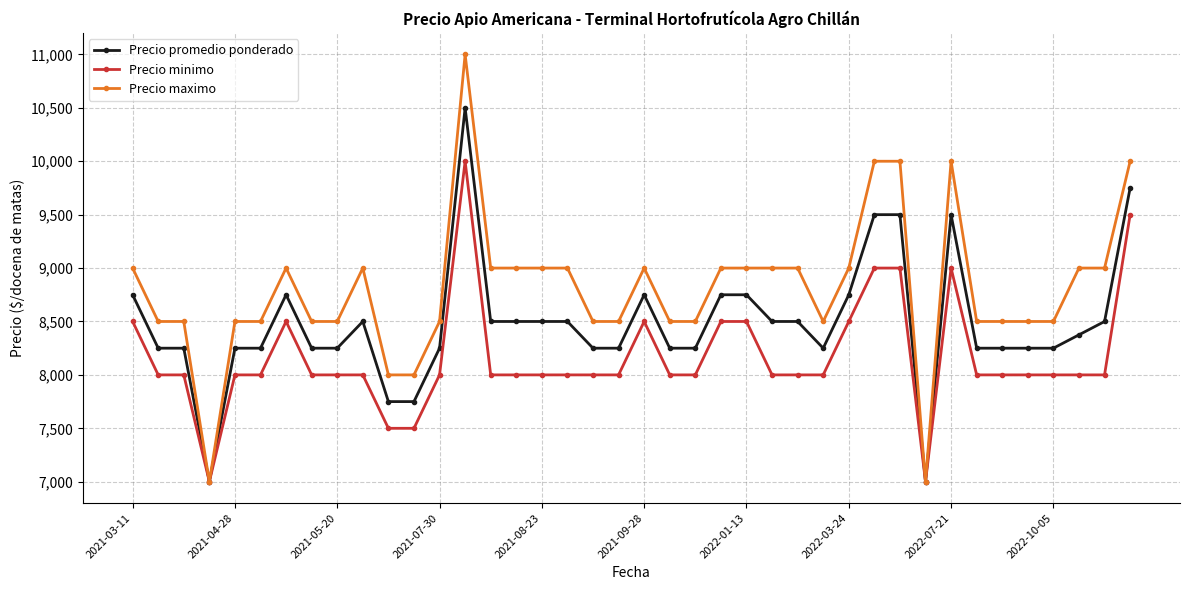

How many lines are shown in the chart?

3